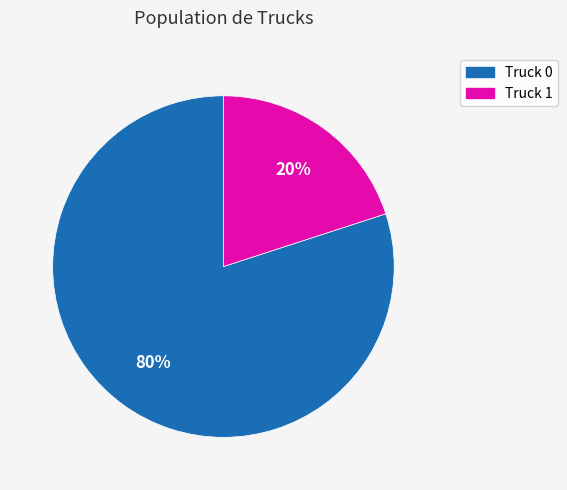

Do Truck 0 and Truck 1 together represent more than half of the pie?

Yes